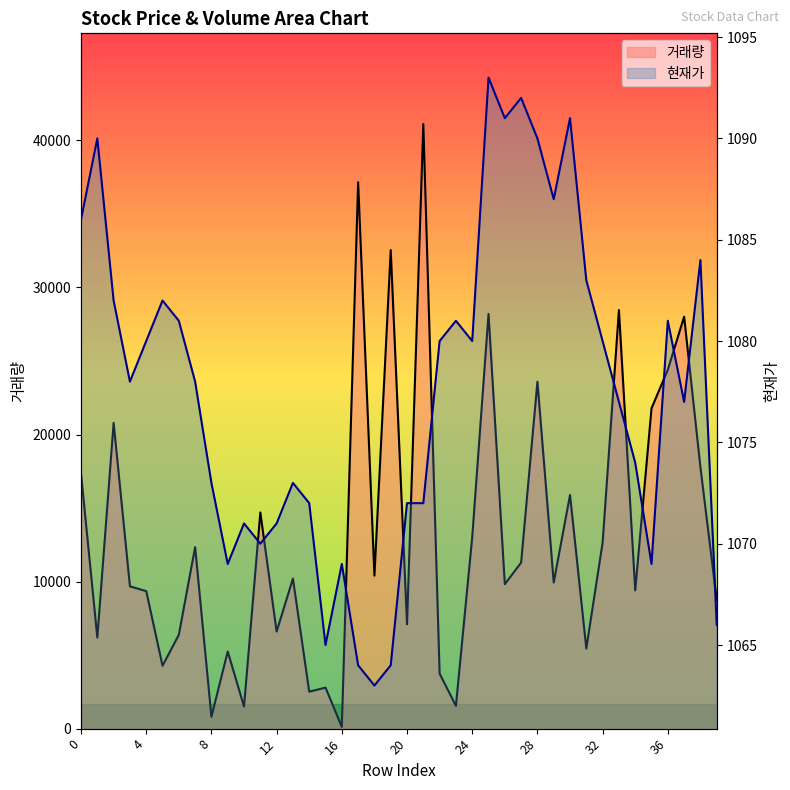

Reading left to right, list all the values displayed in this chart.

거래량: 0=17325	1=6192	2=20797	3=9675	4=9353	5=4273	6=6379	7=12342	8=799	9=5246	10=1500	11=14701	12=6600	13=10204	14=2514	15=2788	16=113	17=37158	18=10401	19=32546	20=7095	21=41117	22=3743	23=1547	24=13026	25=28205	26=9824	27=11291	28=23598	29=9940	30=15892	31=5445	32=12657	33=28461	34=9398	35=21782	36=24410	37=28019	38=17775	39=8740
현재가: 0=1086	1=1090	2=1082	3=1078	4=1080	5=1082	6=1081	7=1078	8=1073	9=1069	10=1071	11=1070	12=1071	13=1073	14=1072	15=1065	16=1069	17=1064	18=1063	19=1064	20=1072	21=1072	22=1080	23=1081	24=1080	25=1093	26=1091	27=1092	28=1090	29=1087	30=1091	31=1083	32=1080	33=1077	34=1074	35=1069	36=1081	37=1077	38=1084	39=1066